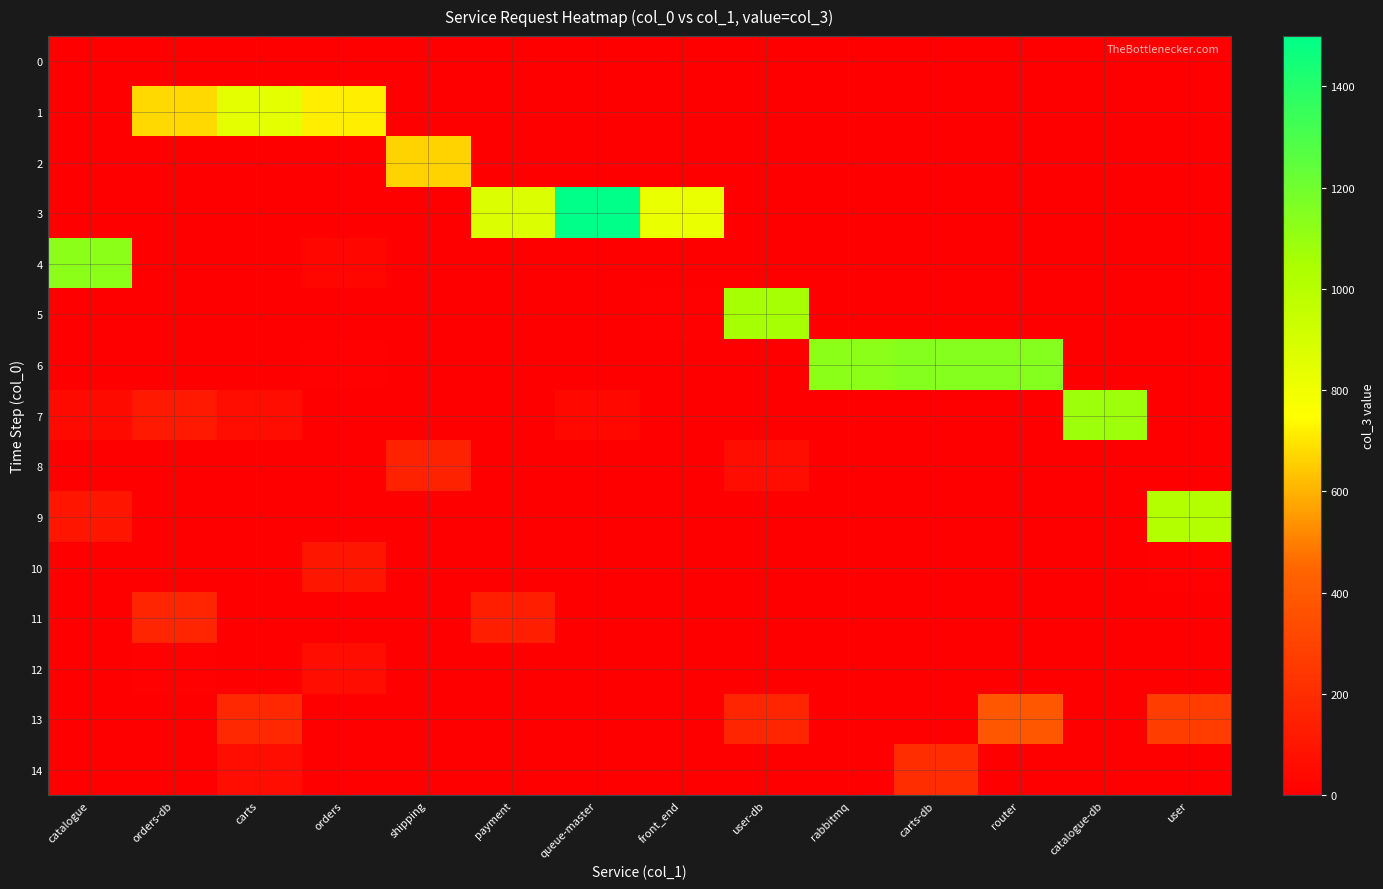

Reading right to left, list all the values displayed in this chart.

0: user=0	catalogue-db=0	router=0	carts-db=0	rabbitmq=0	user-db=0	front_end=0	queue-master=0	payment=0	shipping=0	orders=0	carts=0	orders-db=0	catalogue=1
1: user=0	catalogue-db=0	router=0	carts-db=0	rabbitmq=0	user-db=0	front_end=0	queue-master=0	payment=0	shipping=0	orders=718	carts=844	orders-db=674	catalogue=0
2: user=0	catalogue-db=0	router=0	carts-db=0	rabbitmq=0	user-db=0	front_end=0	queue-master=0	payment=0	shipping=665	orders=0	carts=0	orders-db=1	catalogue=0
3: user=0	catalogue-db=0	router=0	carts-db=0	rabbitmq=0	user-db=0	front_end=824	queue-master=1499	payment=873	shipping=0	orders=0	carts=0	orders-db=0	catalogue=0
4: user=0	catalogue-db=0	router=0	carts-db=0	rabbitmq=0	user-db=0	front_end=0	queue-master=1	payment=0	shipping=0	orders=30	carts=0	orders-db=0	catalogue=1129
5: user=0	catalogue-db=0	router=0	carts-db=0	rabbitmq=0	user-db=1055	front_end=8	queue-master=0	payment=0	shipping=0	orders=0	carts=0	orders-db=0	catalogue=0
6: user=0	catalogue-db=0	router=1144	carts-db=1144	rabbitmq=1130	user-db=0	front_end=0	queue-master=0	payment=0	shipping=0	orders=12	carts=0	orders-db=0	catalogue=0
7: user=0	catalogue-db=1082	router=0	carts-db=0	rabbitmq=0	user-db=0	front_end=0	queue-master=37	payment=0	shipping=0	orders=0	carts=64	orders-db=114	catalogue=51
8: user=0	catalogue-db=1	router=0	carts-db=0	rabbitmq=0	user-db=66	front_end=0	queue-master=0	payment=0	shipping=155	orders=0	carts=0	orders-db=0	catalogue=0
9: user=1015	catalogue-db=0	router=0	carts-db=0	rabbitmq=0	user-db=0	front_end=0	queue-master=0	payment=0	shipping=0	orders=0	carts=0	orders-db=0	catalogue=99
10: user=12	catalogue-db=0	router=0	carts-db=0	rabbitmq=0	user-db=0	front_end=0	queue-master=0	payment=0	shipping=0	orders=102	carts=0	orders-db=0	catalogue=0
11: user=0	catalogue-db=0	router=0	carts-db=0	rabbitmq=0	user-db=0	front_end=0	queue-master=0	payment=140	shipping=0	orders=0	carts=0	orders-db=164	catalogue=0
12: user=0	catalogue-db=0	router=0	carts-db=0	rabbitmq=0	user-db=0	front_end=0	queue-master=0	payment=0	shipping=0	orders=67	carts=0	orders-db=7	catalogue=0
13: user=274	catalogue-db=0	router=387	carts-db=0	rabbitmq=0	user-db=167	front_end=0	queue-master=0	payment=0	shipping=0	orders=0	carts=180	orders-db=0	catalogue=0
14: user=0	catalogue-db=0	router=0	carts-db=200	rabbitmq=0	user-db=0	front_end=0	queue-master=0	payment=0	shipping=0	orders=0	carts=63	orders-db=0	catalogue=0